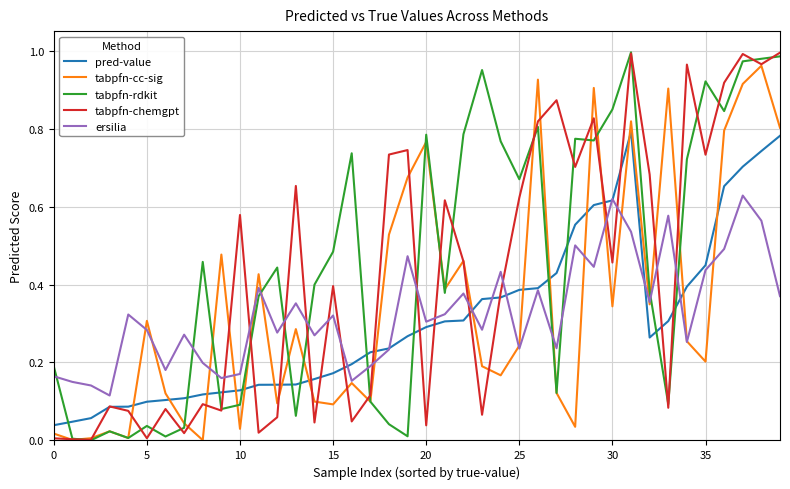

How many times do ersilia and tabpfn-rdkit cross each other?

12